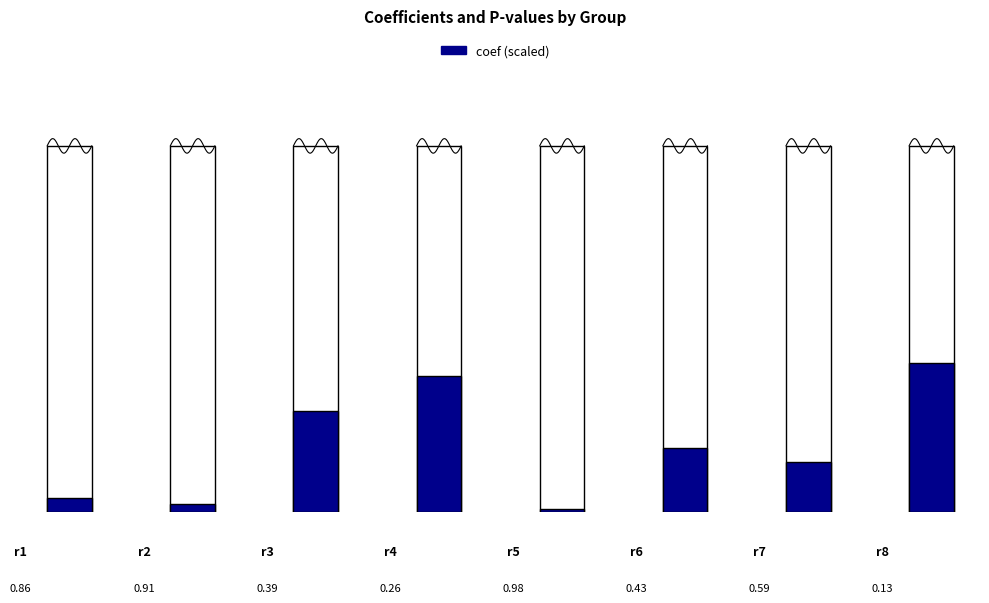

What is the maximum value shown in the chart?

1.0